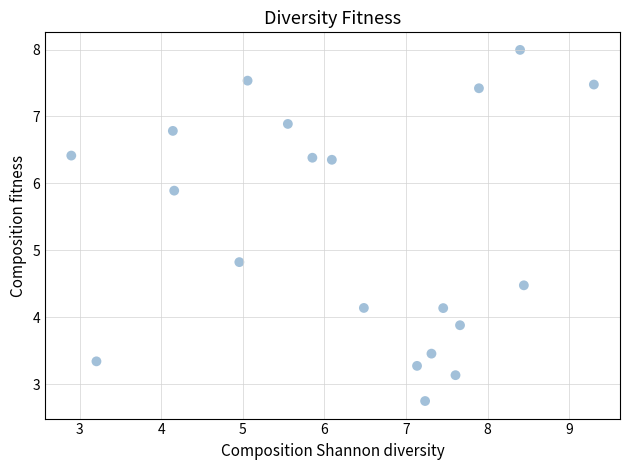

What is the range of Y values (max minus min)?

5.2